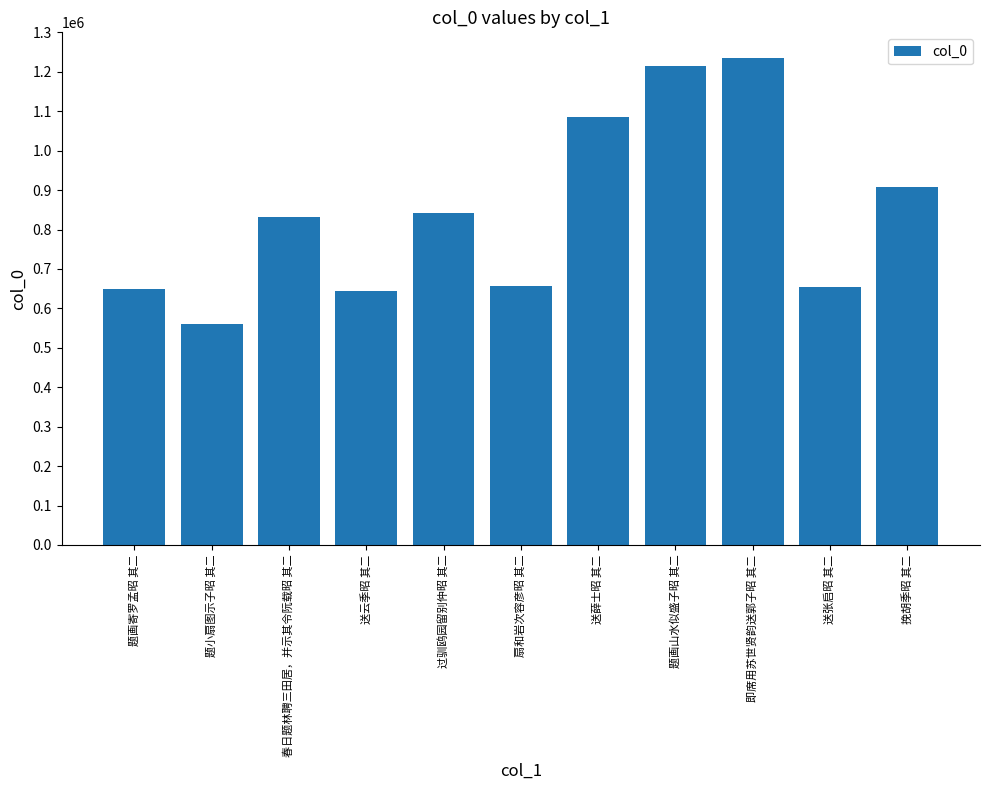

Approximately how many times larger is the value at 扇和岩次容彦昭 其二 compared to 送张启昭 其二?

1.0